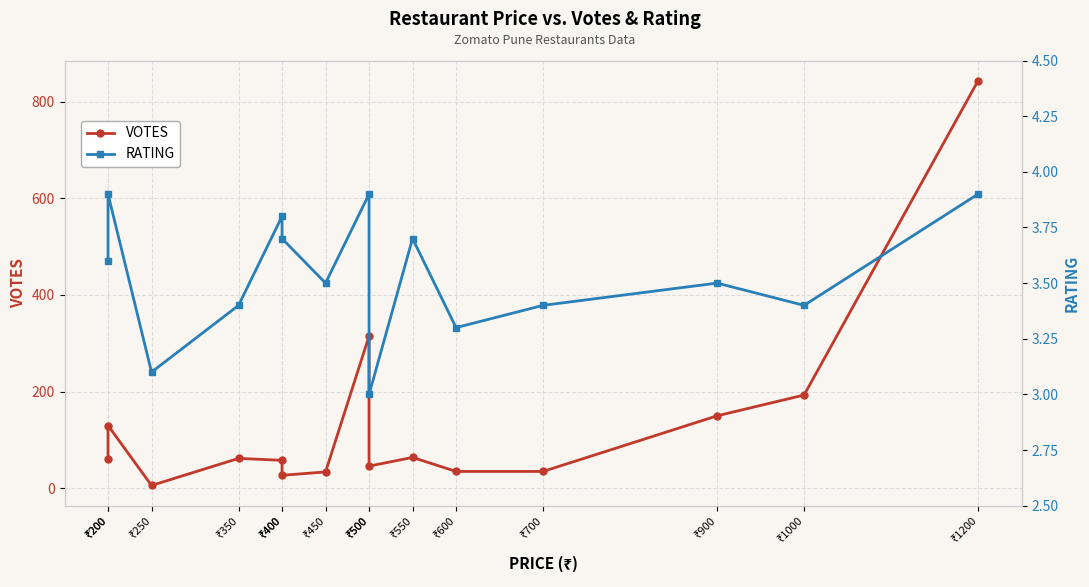

At which category does the chart reach its minimum across all series?

₹500